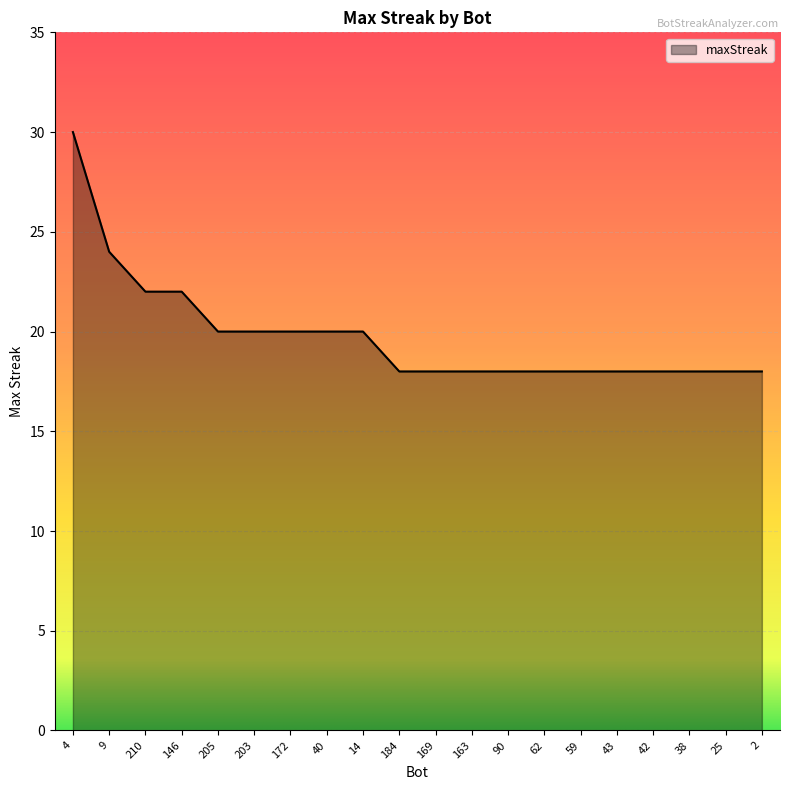

Does the chart have visible grid lines?

Yes